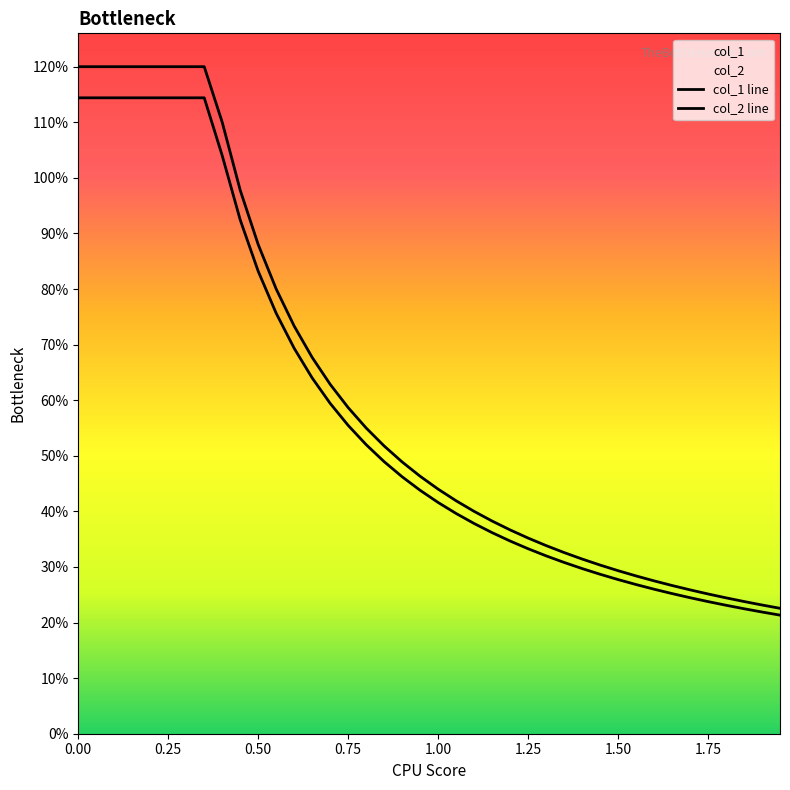

Which has a higher value, 30 or 0.50?

0.50